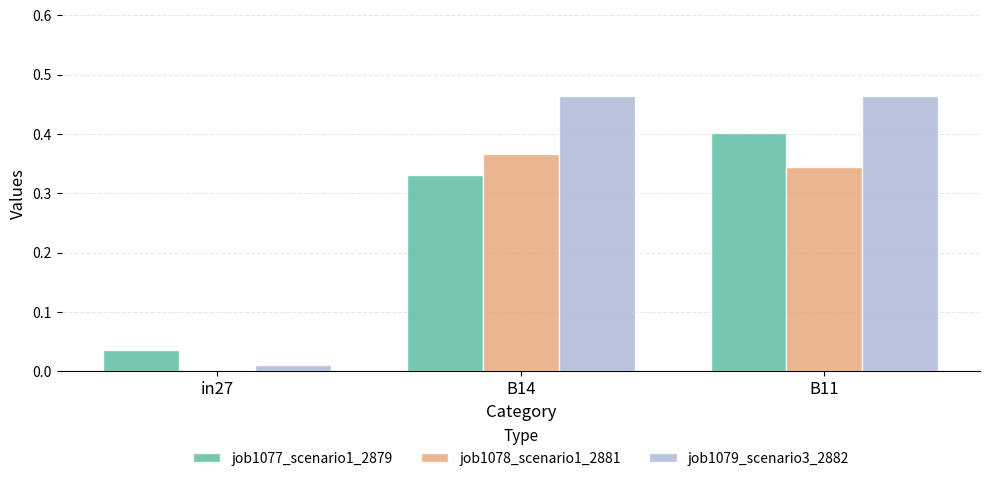

What is the sum of all job1078_scenario1_2881 values?

0.7